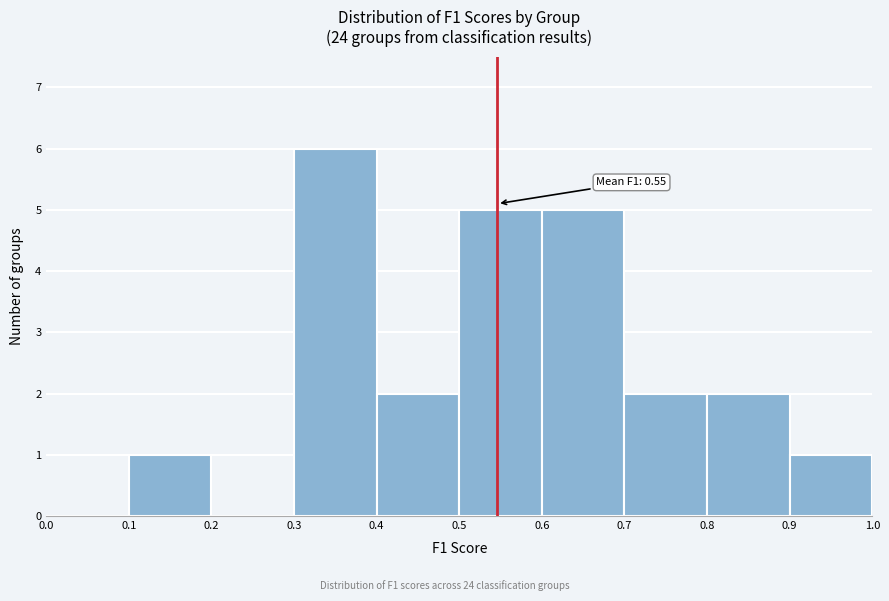

Over which range of the x-axis is the bar tallest?

0.3 to 0.4